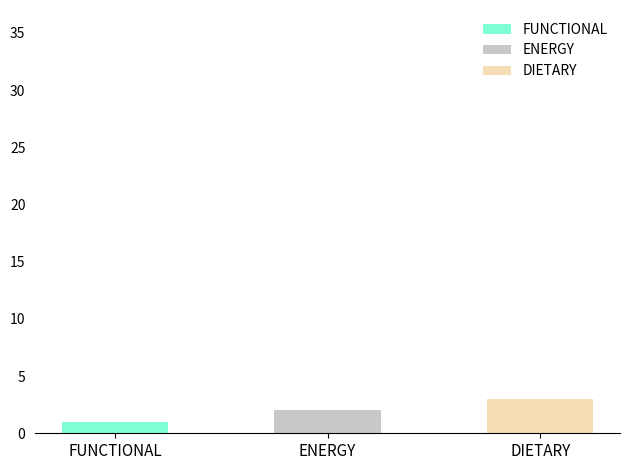

What is the difference between the maximum and minimum values?

2